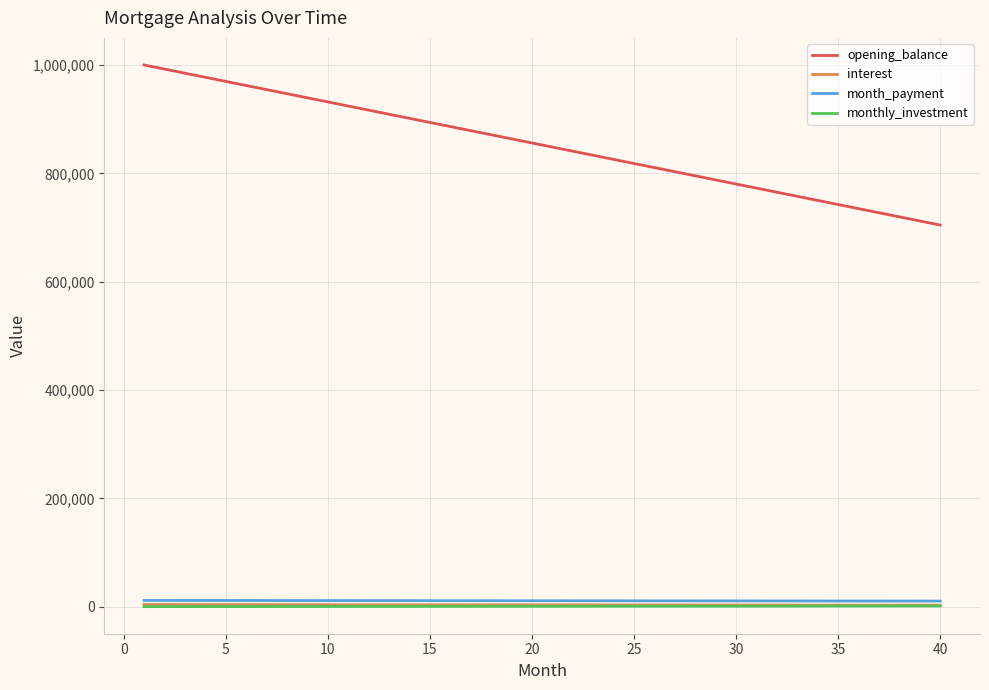

What is the average value of the opening_balance series?

852272.7